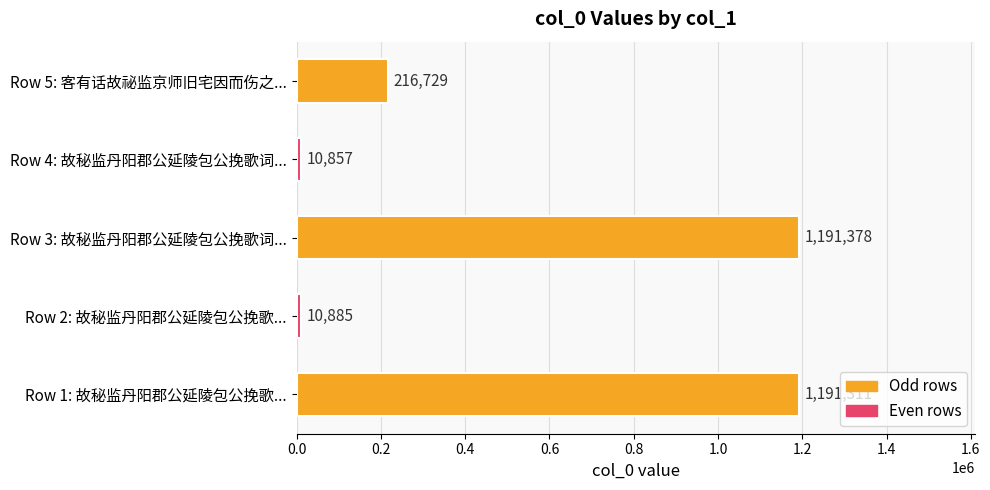

Rank the categories by value from lowest to highest.

Row 4: 故秘监丹阳郡公延陵包公挽歌词..., Row 2: 故秘监丹阳郡公延陵包公挽歌..., Row 5: 客有话故祕监京师旧宅因而伤之..., Row 1: 故秘监丹阳郡公延陵包公挽歌..., Row 3: 故秘监丹阳郡公延陵包公挽歌词...